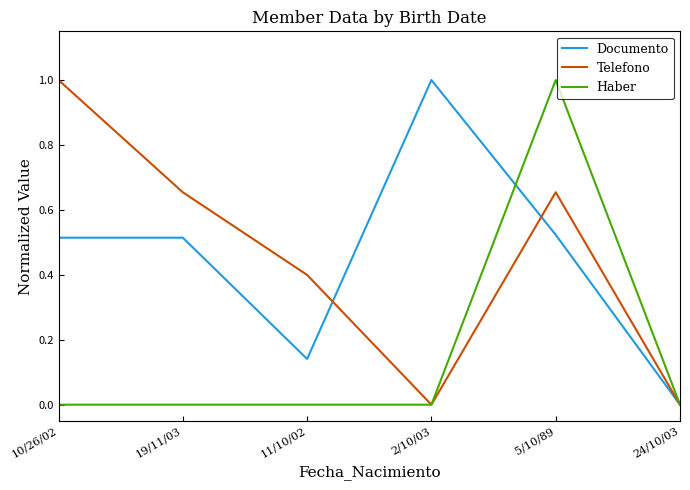

What is the total value across all series at 10/26/02?

1.5